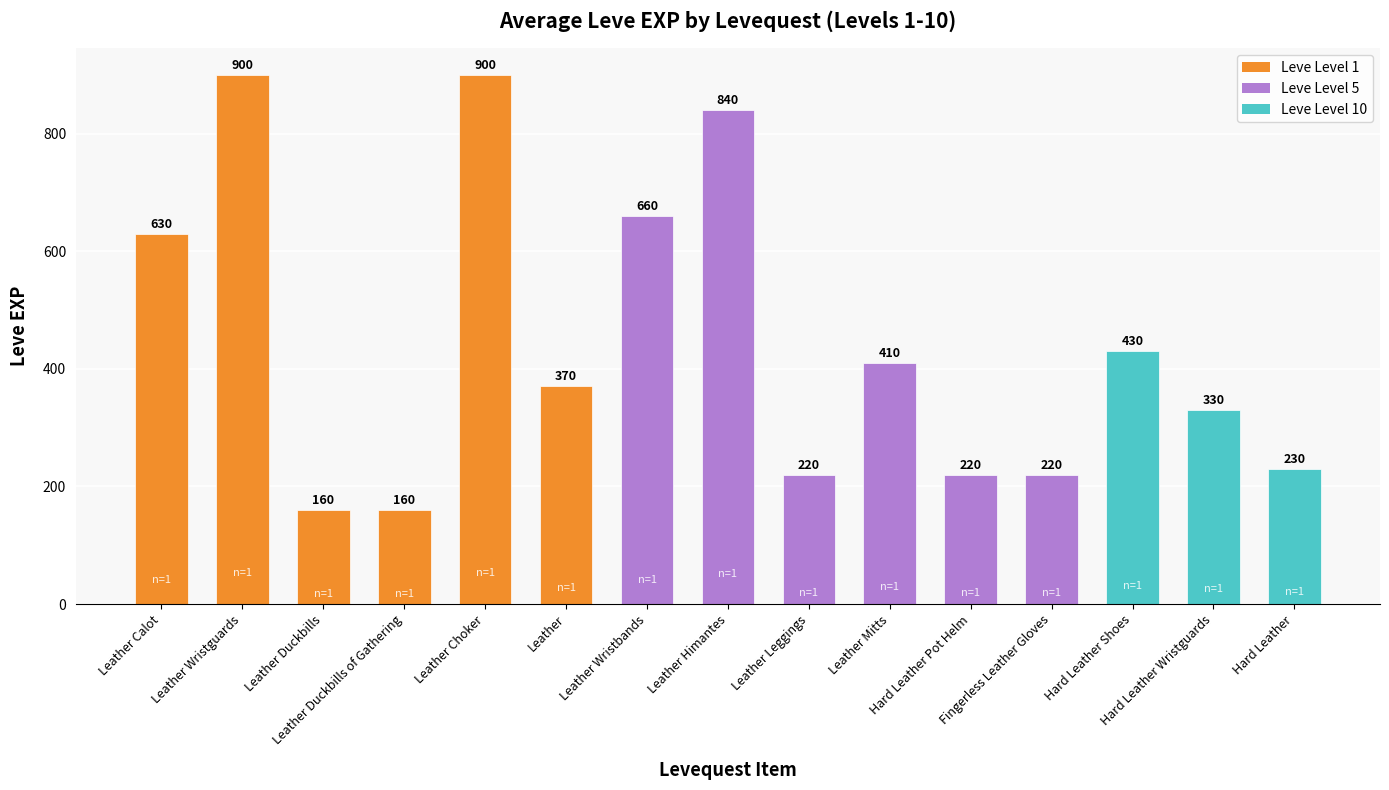

Count the number of data series in this chart.

1